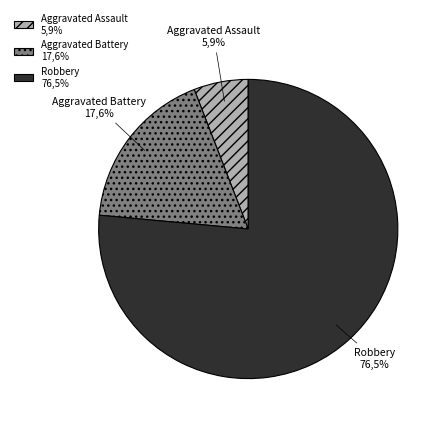

Which category has the smallest portion of the pie?

Aggravated Assault